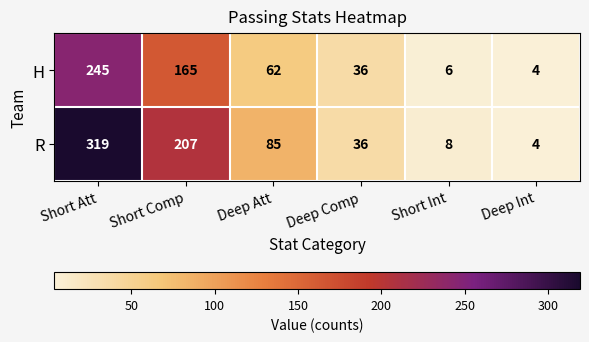

At how many categories does at least one series exceed 247?

1